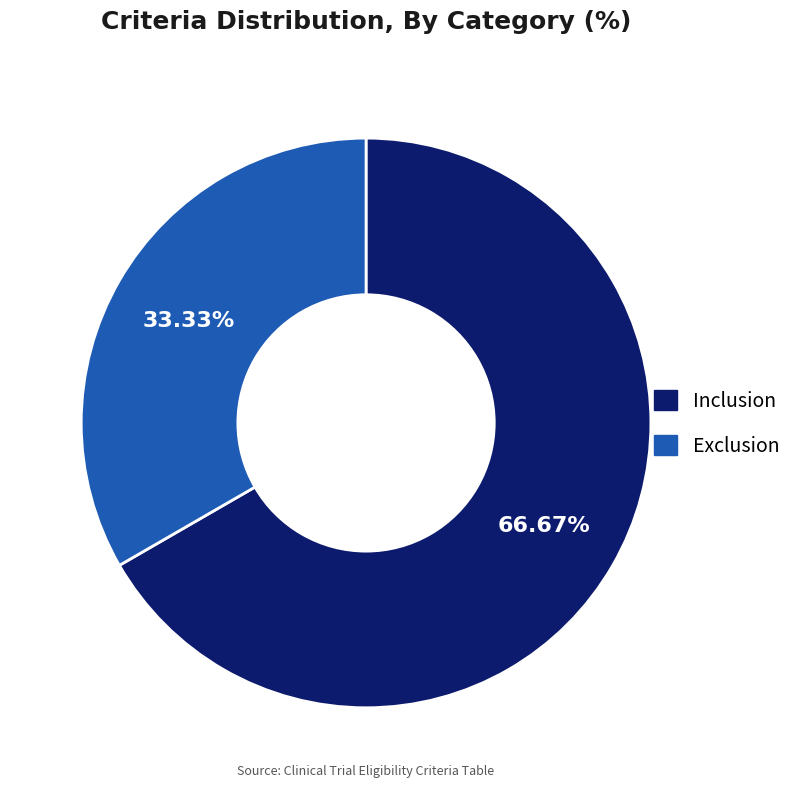

How many segments does this pie chart have?

2